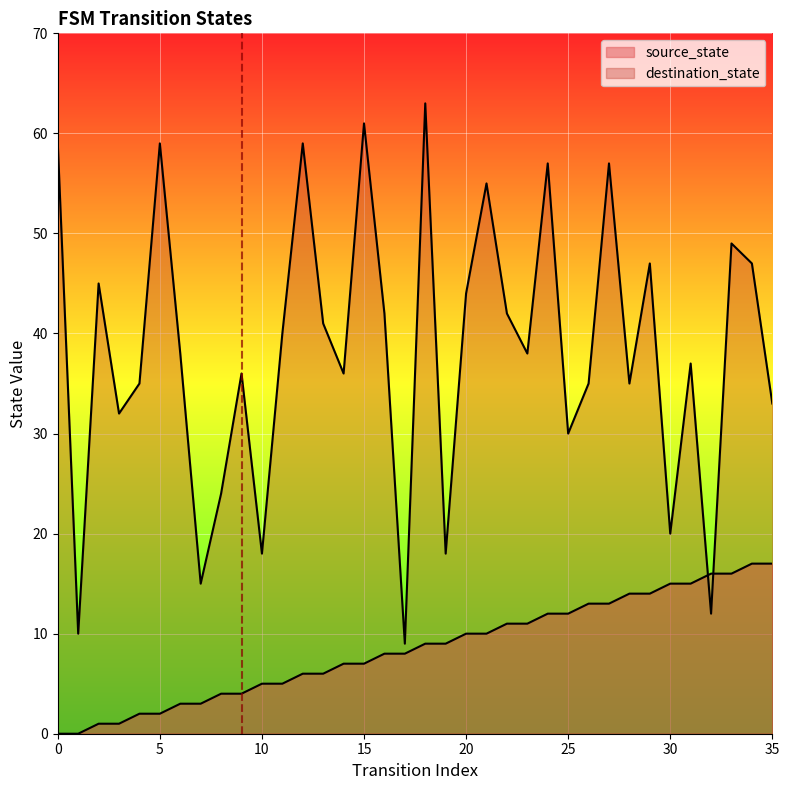

What is the approximate value of destination_state at 1?

10